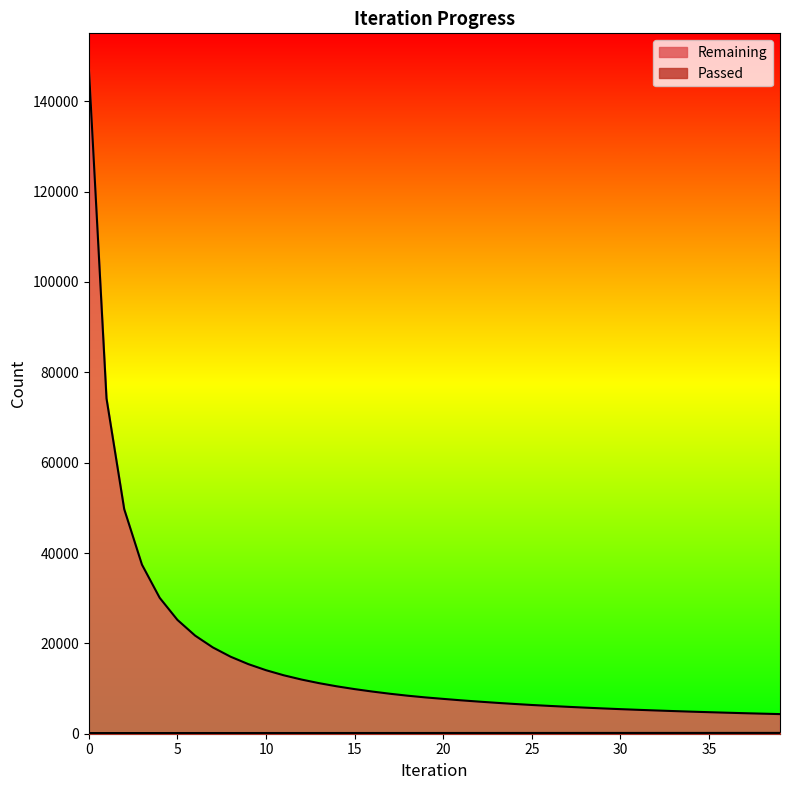

Reading right to left, list all the values displayed in this chart.

Remaining: 4342	4440	4542	4651	4766	4884	5012	5147	5289	5439	5600	5775	5962	6155	6361	6592	6842	7110	7395	7711	8035	8412	8844	9332	9875	10486	11186	11993	12935	14059	15408	17048	19099	21716	25201	30082	37425	49696	74209	147640
Passed: 180	180	179	178	177	177	176	175	174	174	173	172	171	170	169	169	168	167	166	165	163	162	162	161	160	159	158	157	157	156	155	154	154	153	152	151	150	149	148	147